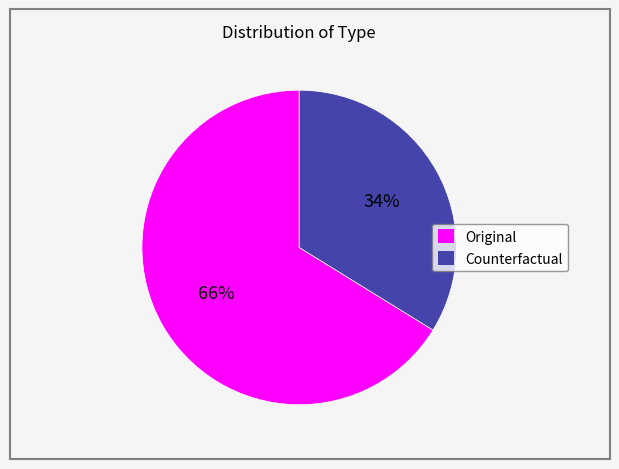

How many slices are in this pie chart?

2